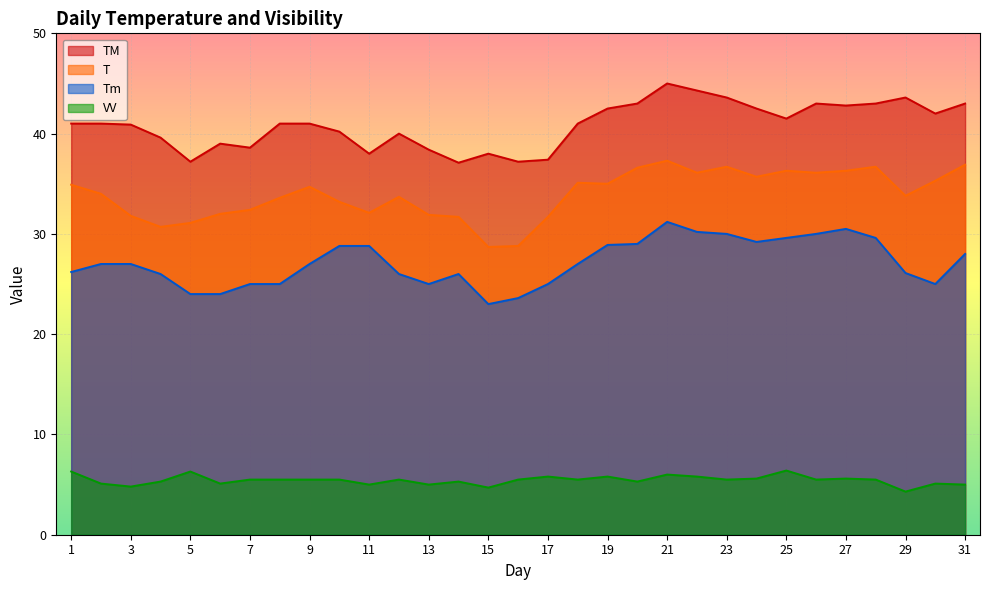

Which series has the widest spread of values?

T